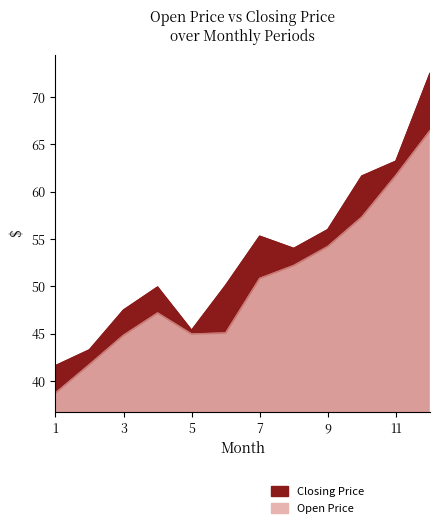

What is the difference between the second highest and minimum values in the Open Price series?

23.0